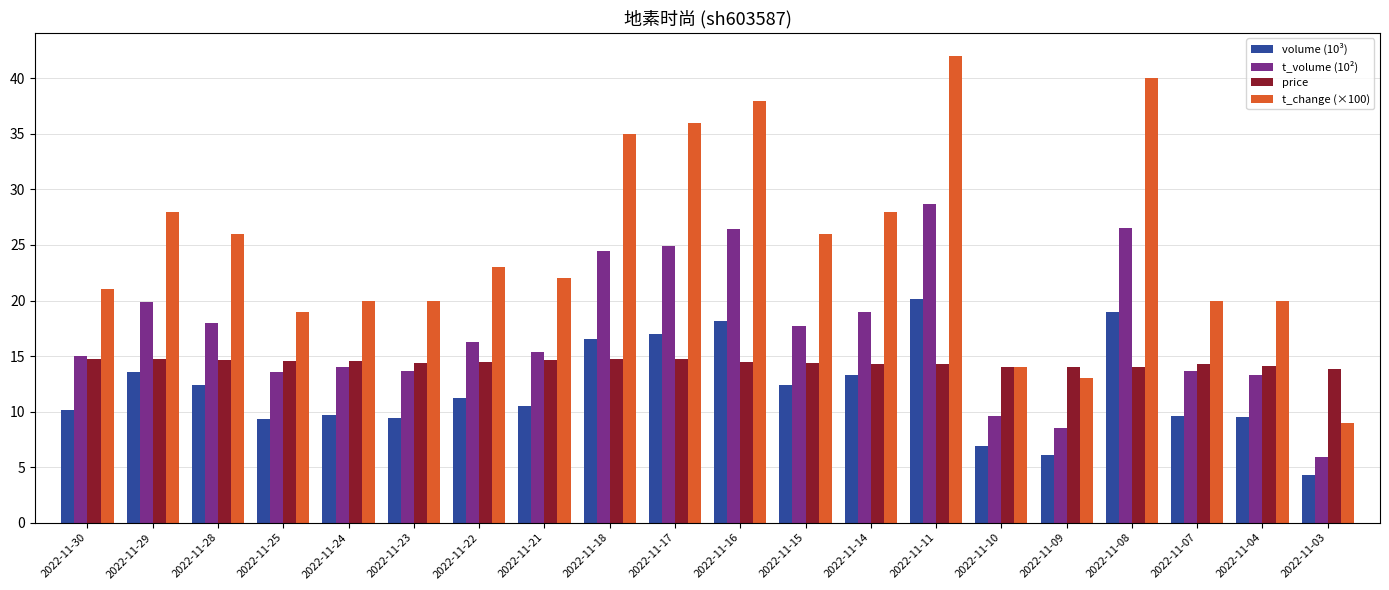

How many groups of bars are there?

20